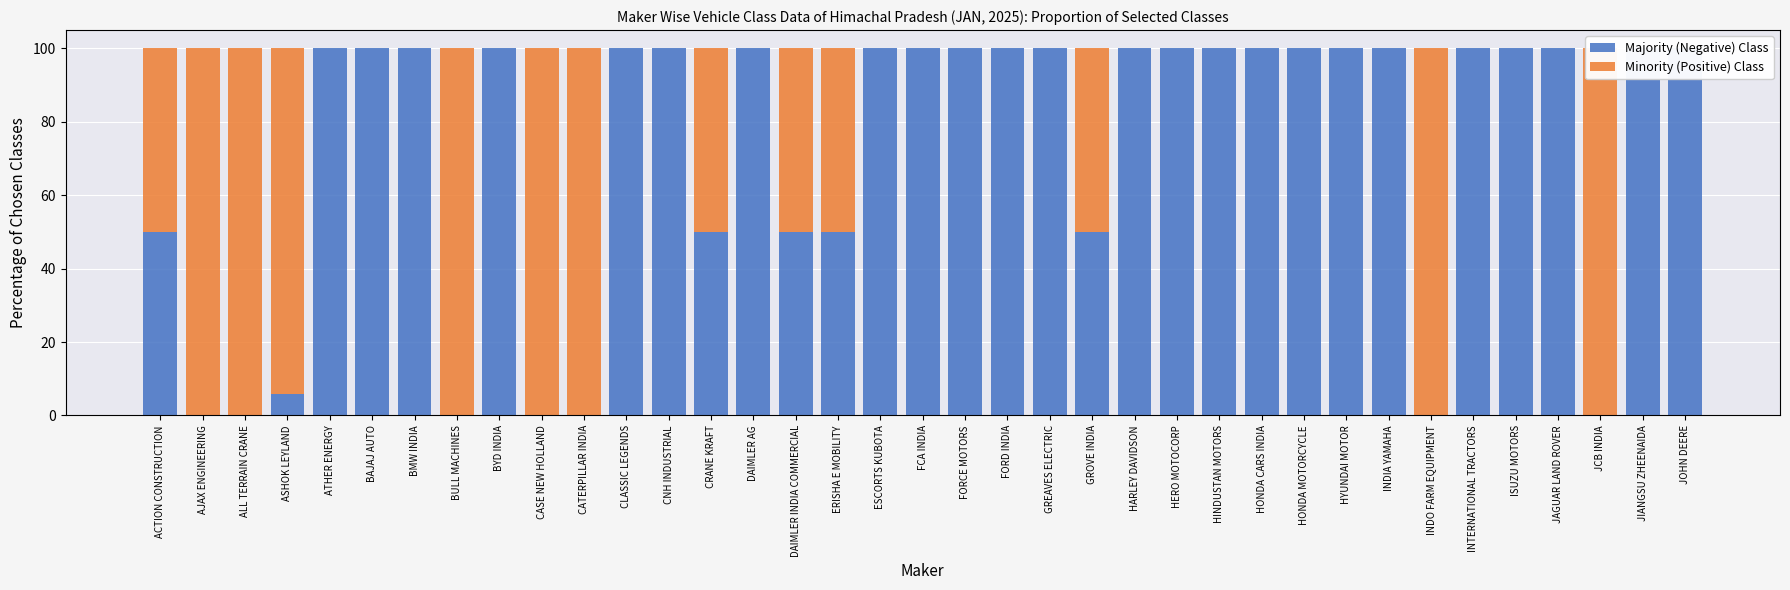

What is the difference between the maximum and minimum values in the Minority (Positive) Class series?

100.0